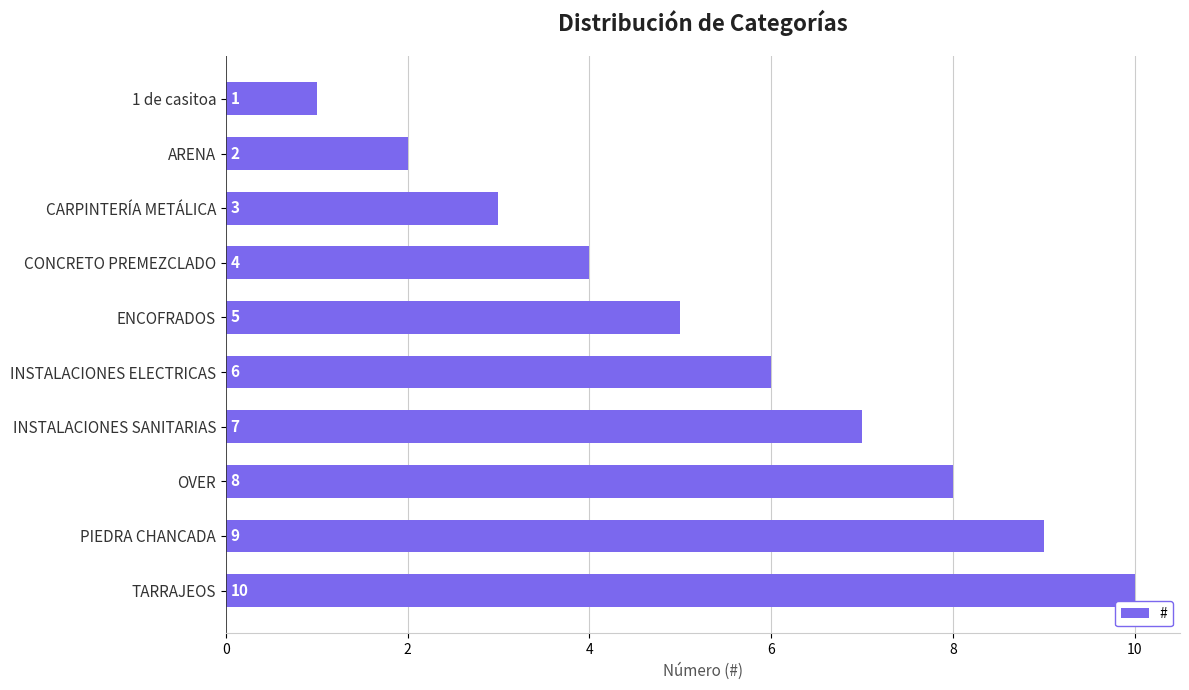

List the labels in order of value, largest first.

TARRAJEOS, PIEDRA CHANCADA, OVER, INSTALACIONES SANITARIAS, INSTALACIONES ELECTRICAS, ENCOFRADOS, CONCRETO PREMEZCLADO, CARPINTERÍA METÁLICA, ARENA, 1 de casitoa